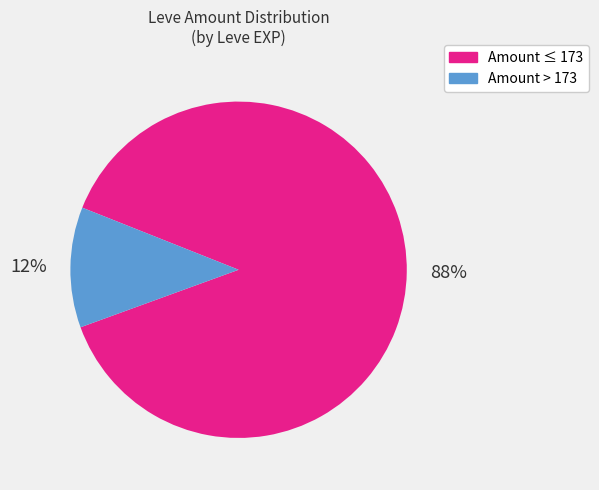

Does any single category account for the majority?

Yes